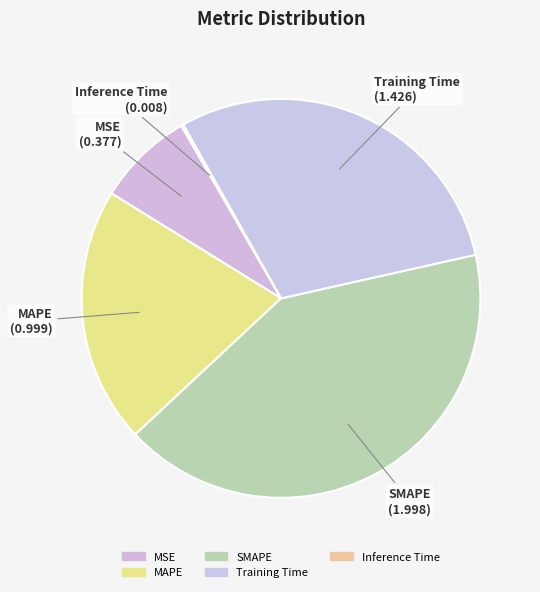

What is the smallest slice in the pie chart?

Inference Time